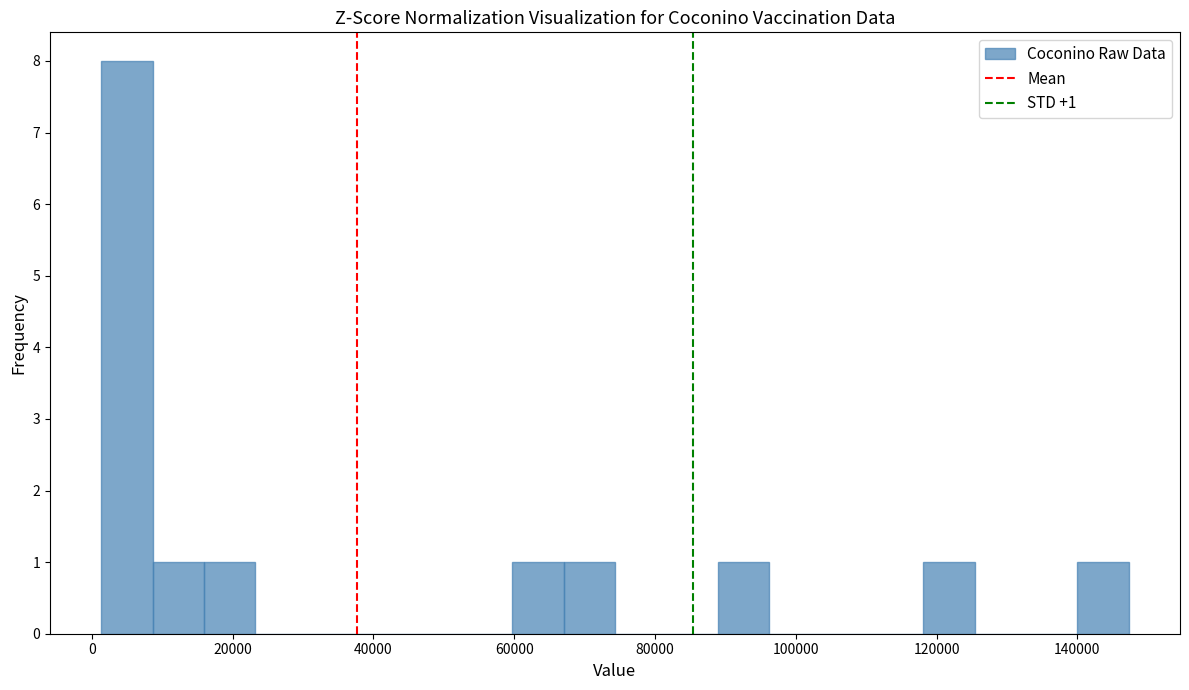

Around what value on the x-axis is the tallest bar? Give the approximate position of its centre, as read against the axis.

6000